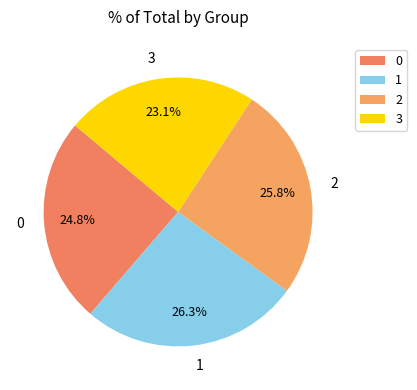

Does 0 account for over 50% of the chart?

No